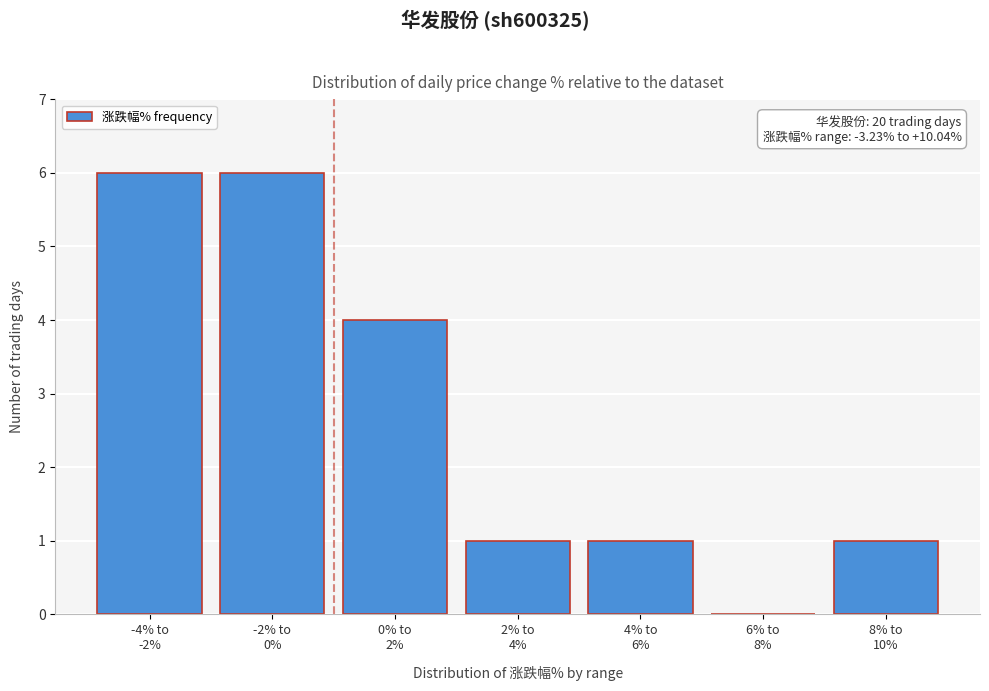

What is the maximum value shown in the chart?

6